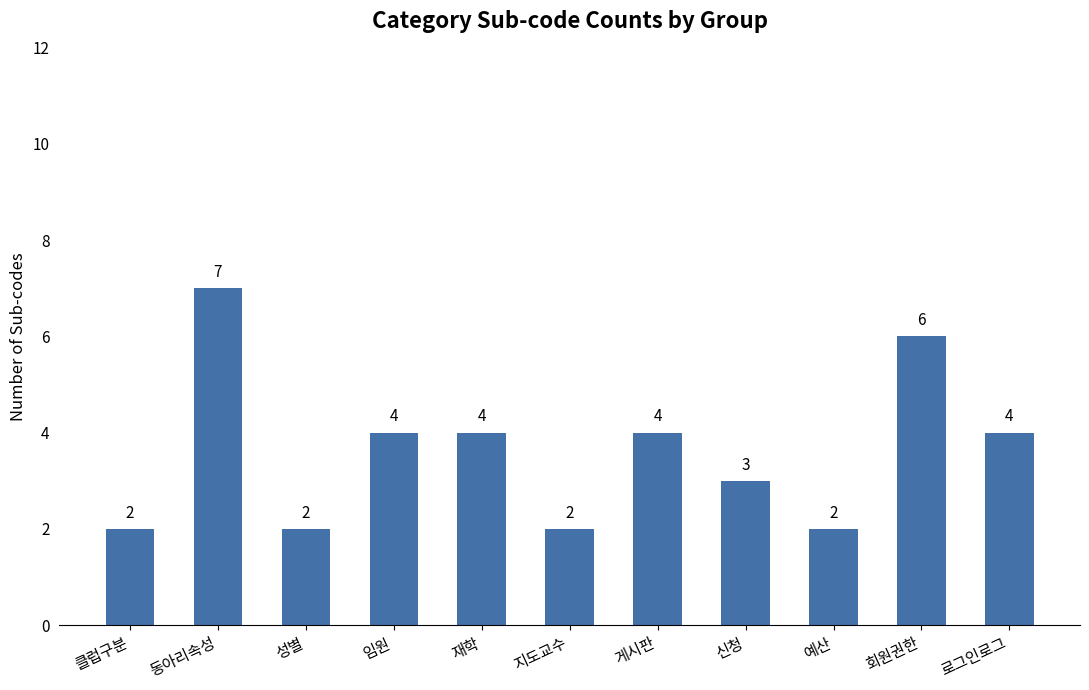

What is the ratio of the value at 게시판 to the value at 임원?

1.0